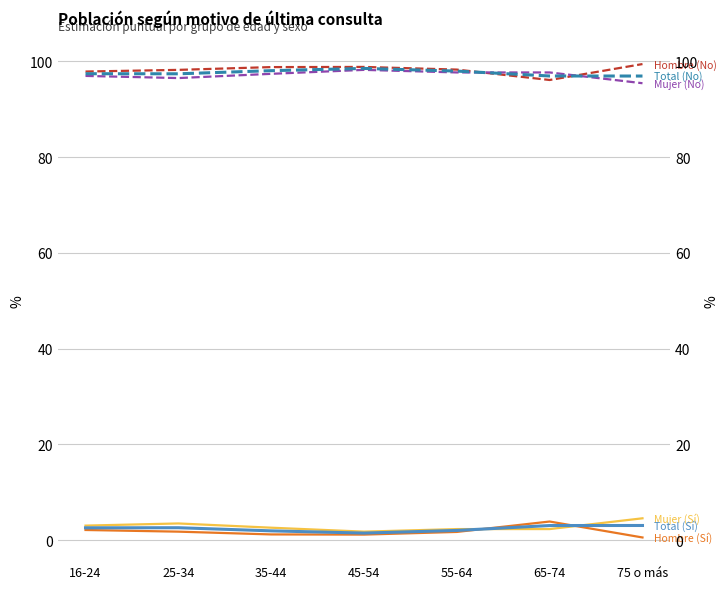

What are all the series names shown in the legend?

Hombre (Sí), Mujer (Sí), Total (Sí), Hombre (No), Mujer (No), Total (No)